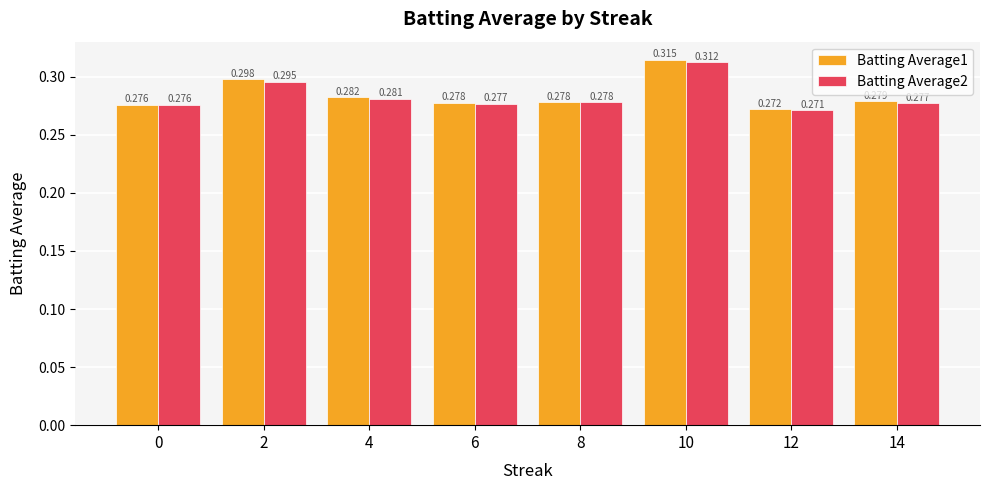

At which label does Batting Average1 reach its minimum?

12